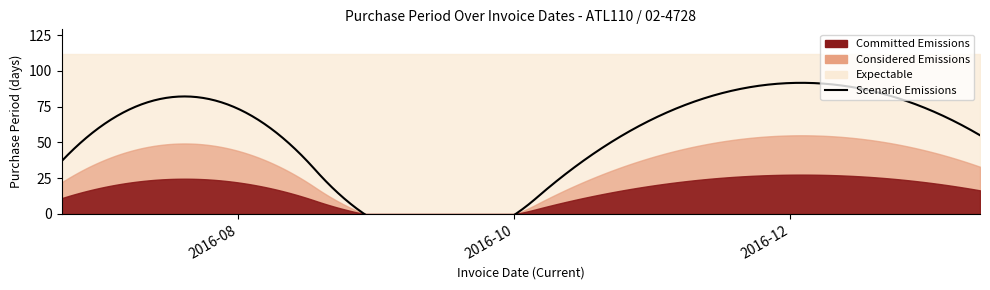

Does the chart display data point markers on the line(s)?

No